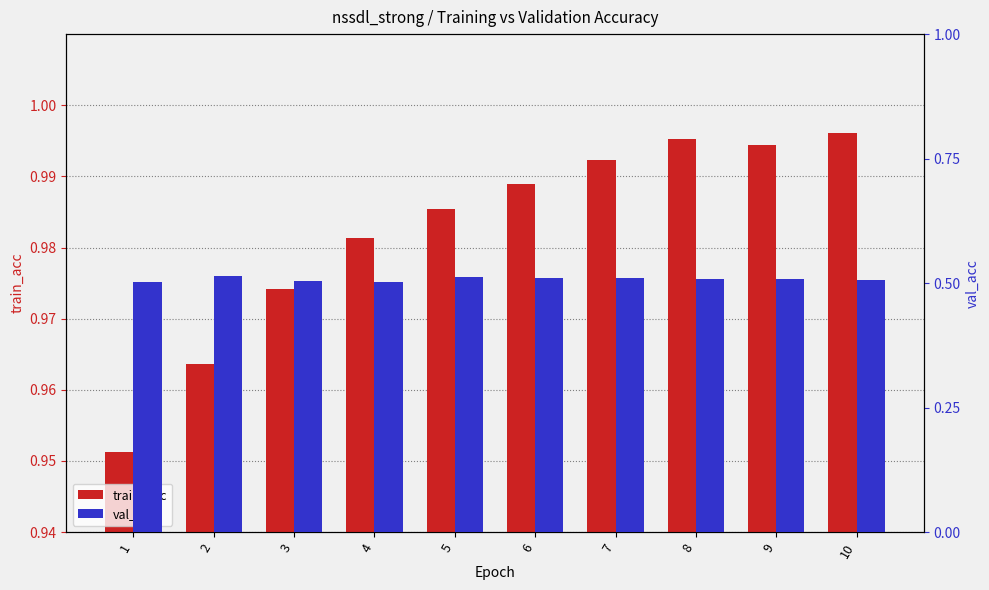

Is it true that val_acc equals 0.3 at 3?

False